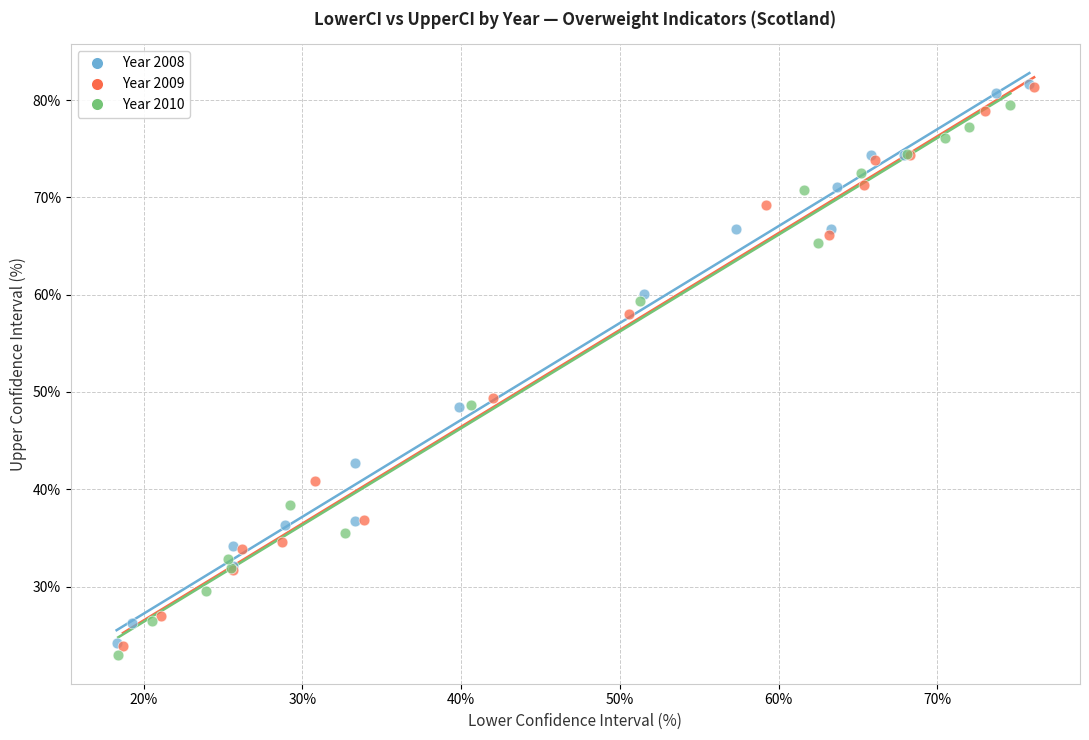

What are all the series names shown in the legend?

Year 2008, Year 2009, Year 2010